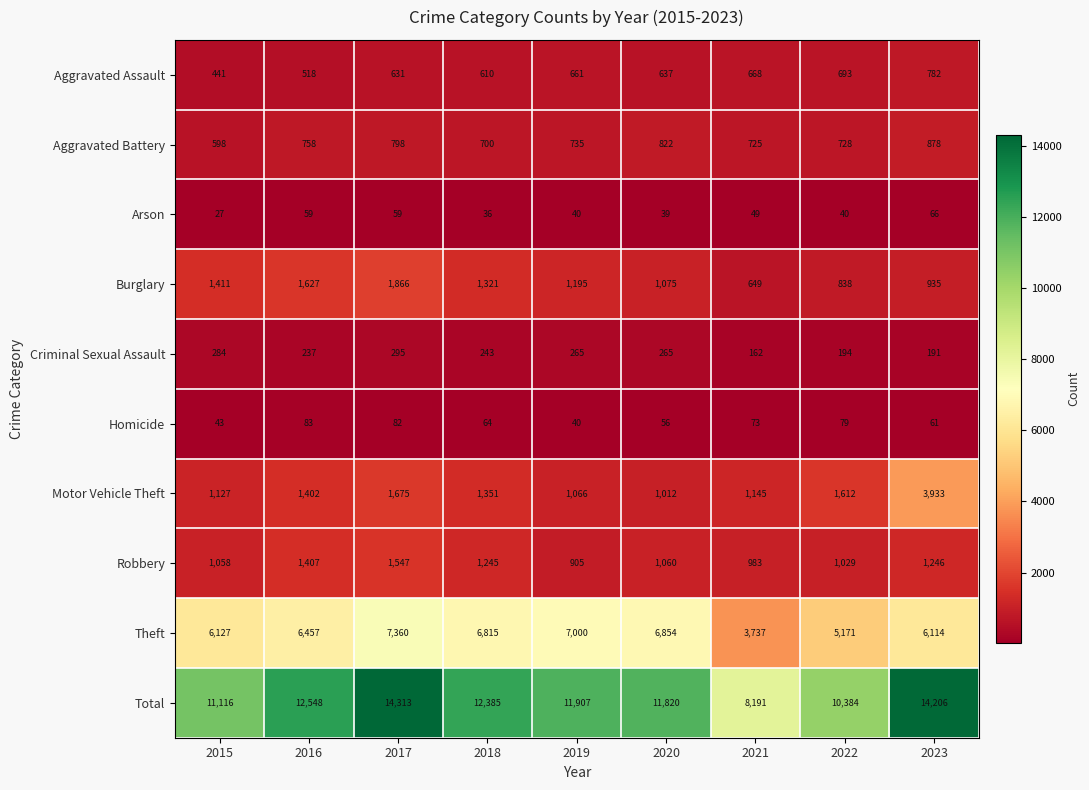

What is the sum of the Motor Vehicle Theft values at 2019 and 2017?

2741